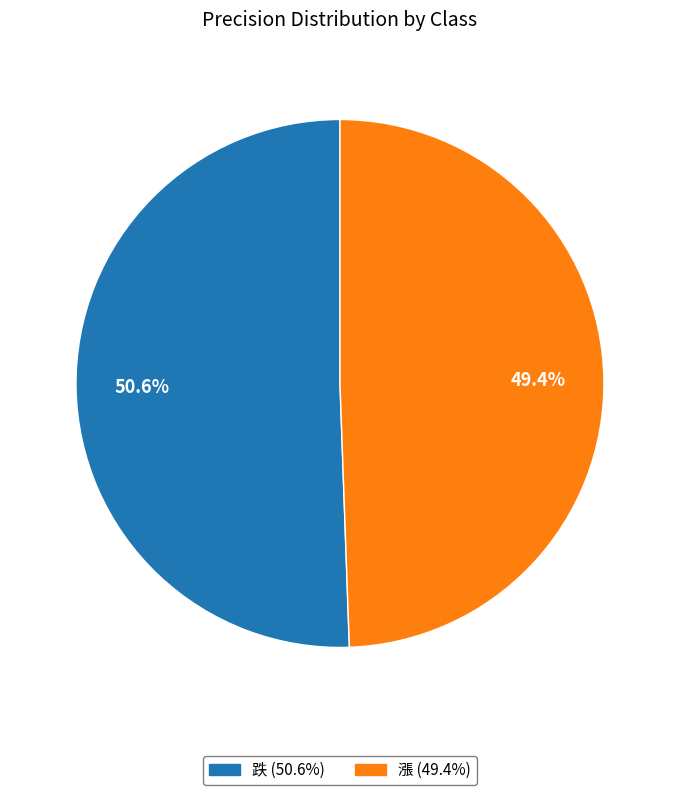

The 漲 slice represents 41% of the pie. True or false?

False